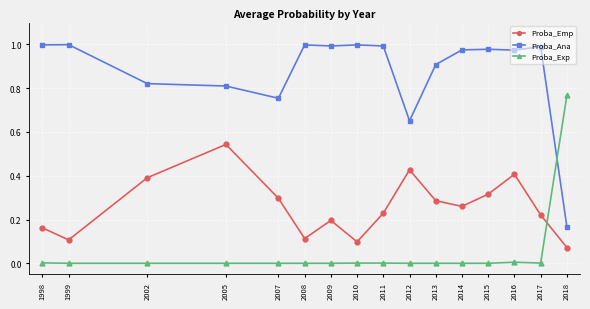

List the series in order of their peak value, lowest first.

Proba_Emp, Proba_Exp, Proba_Ana